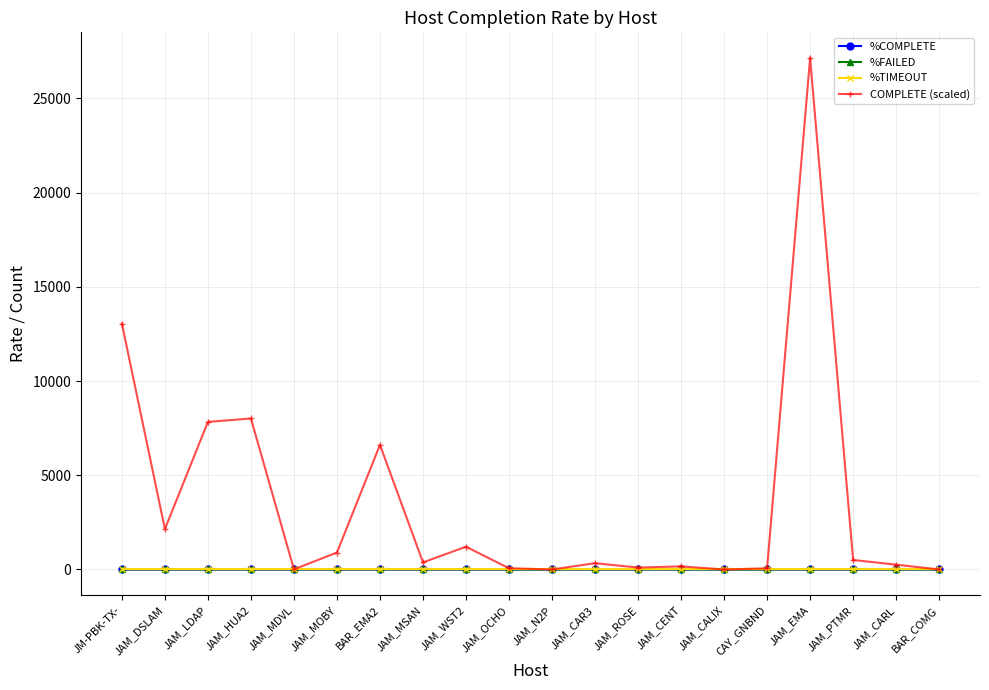

In COMPLETE (scaled), how many points are higher than both neighbors (excluding endpoints)?

6